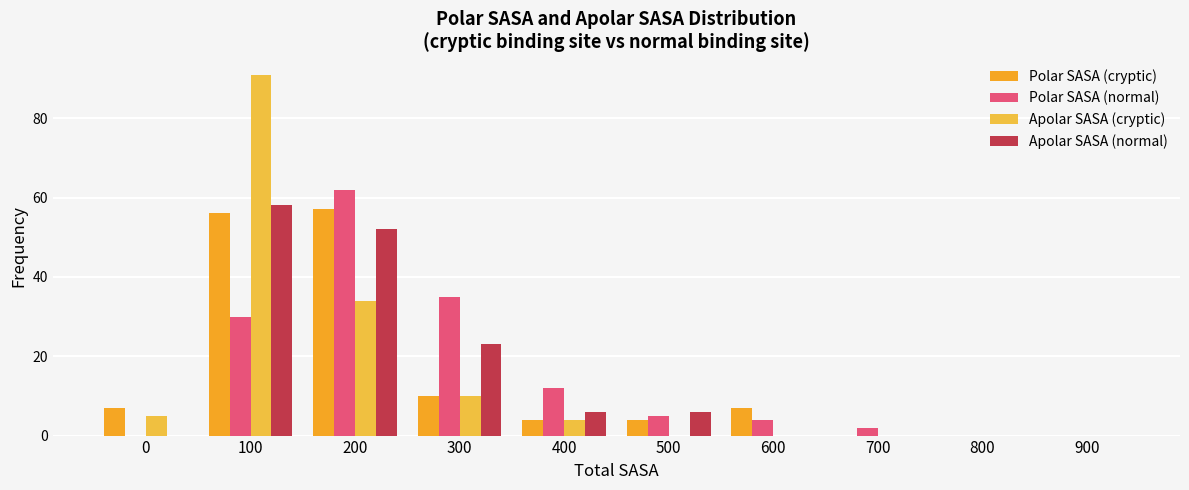

At which label is Polar SASA (cryptic) closest to 28?

300